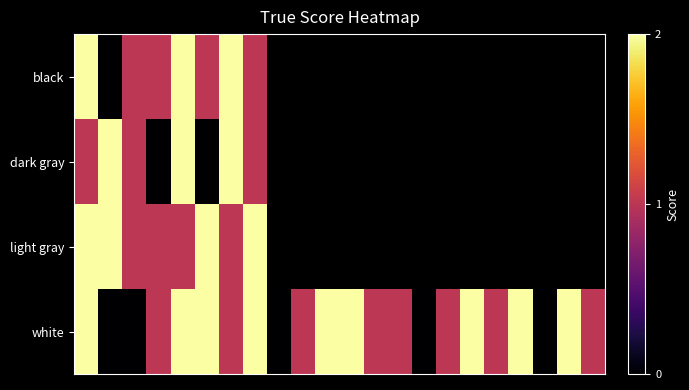

How many categories are shown in the chart?

22